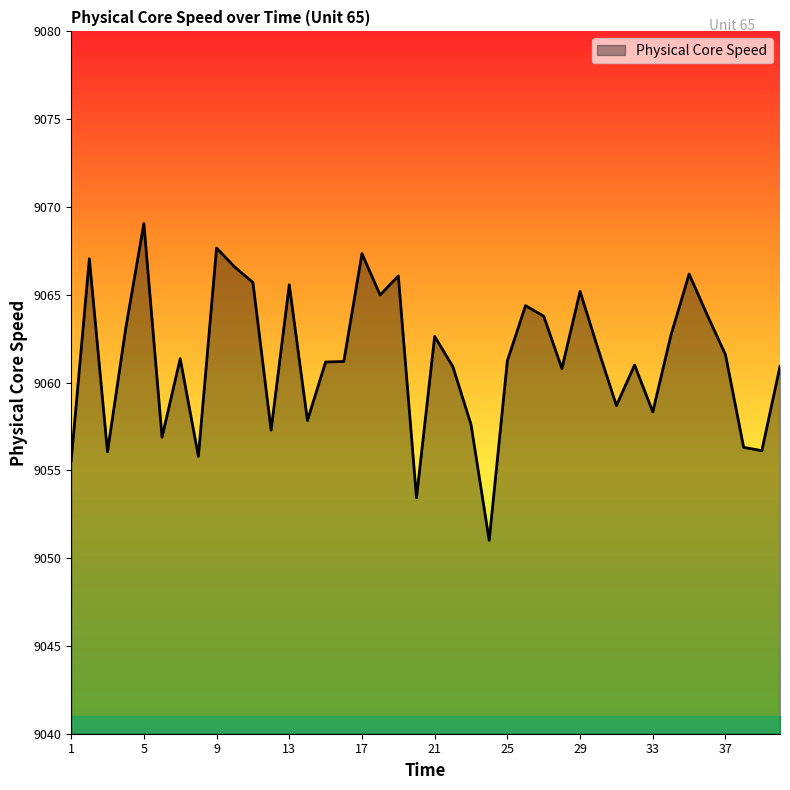

What is the maximum value shown in the chart?

9069.1